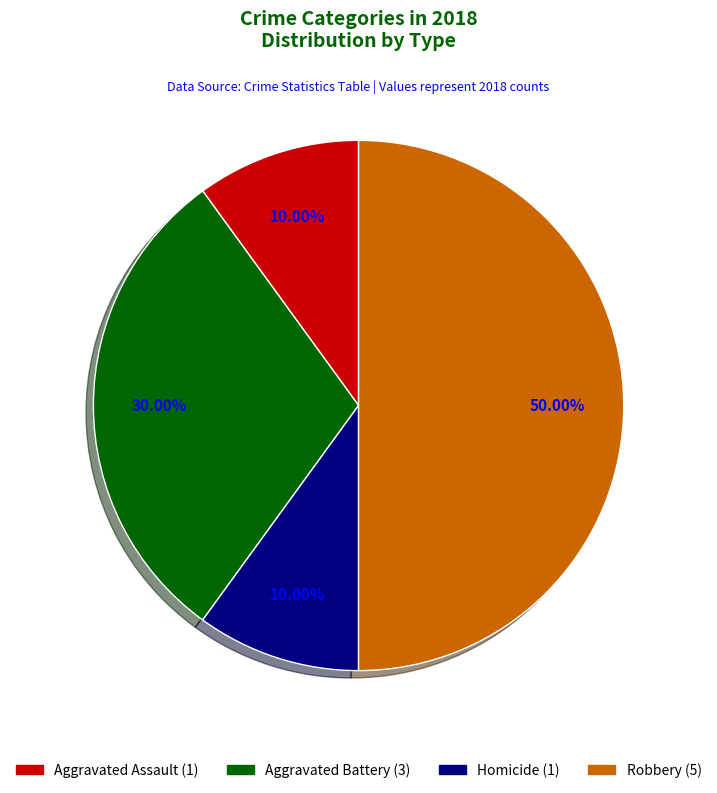

How many slices are in this pie chart?

4